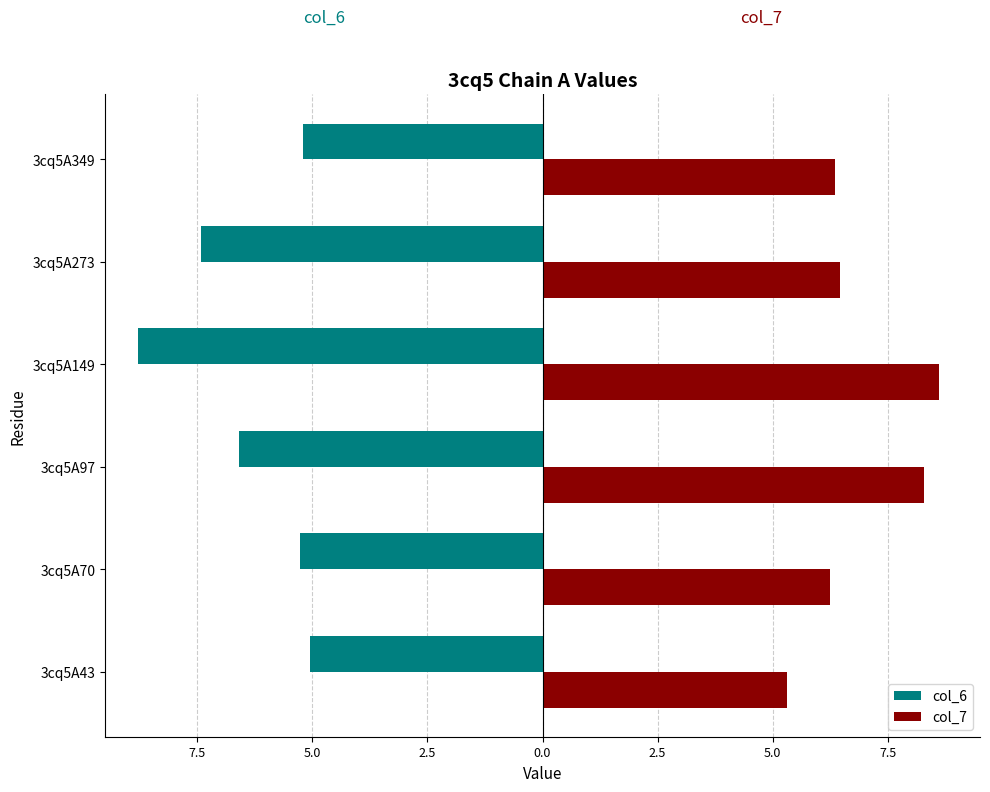

Which series has the widest spread of values?

col_6